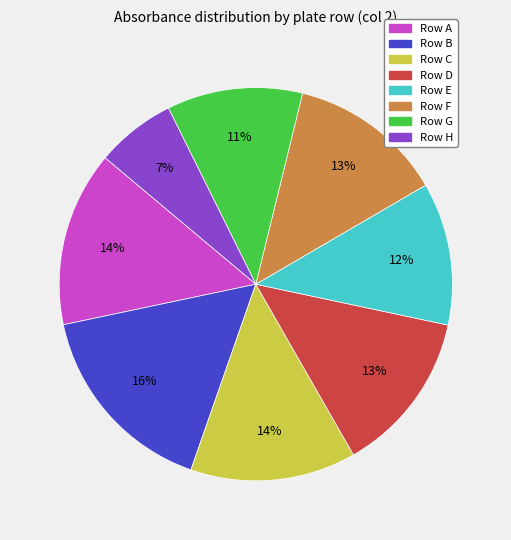

Is there any slice that represents more than half of the pie?

No